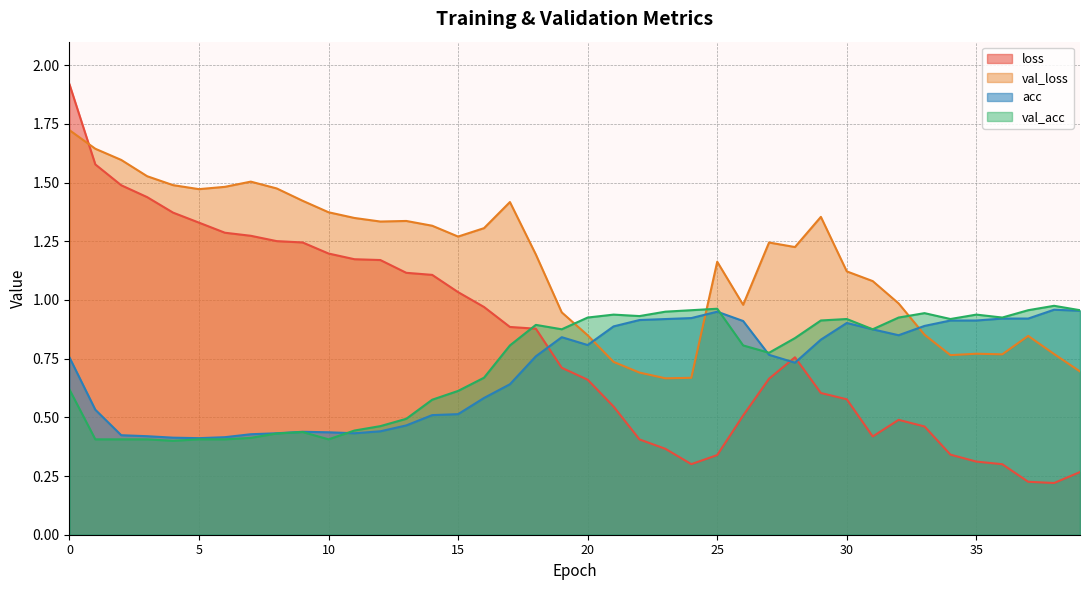

The acc series shows 0.2 at 8. True or false?

False